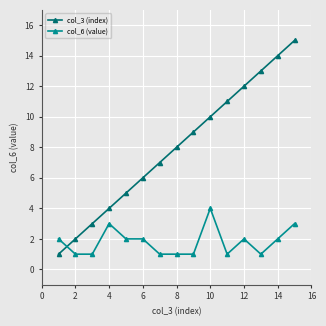

Which series has the widest spread of values?

col_3 (index)